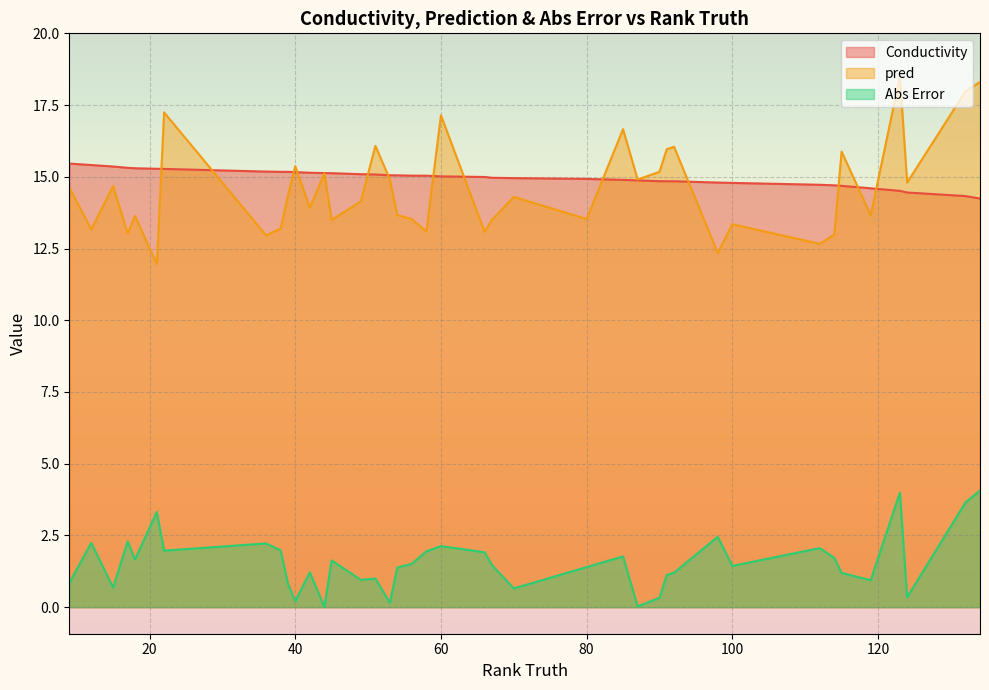

Rank the series by their maximum value, from highest to lowest.

pred, Conductivity, Abs Error